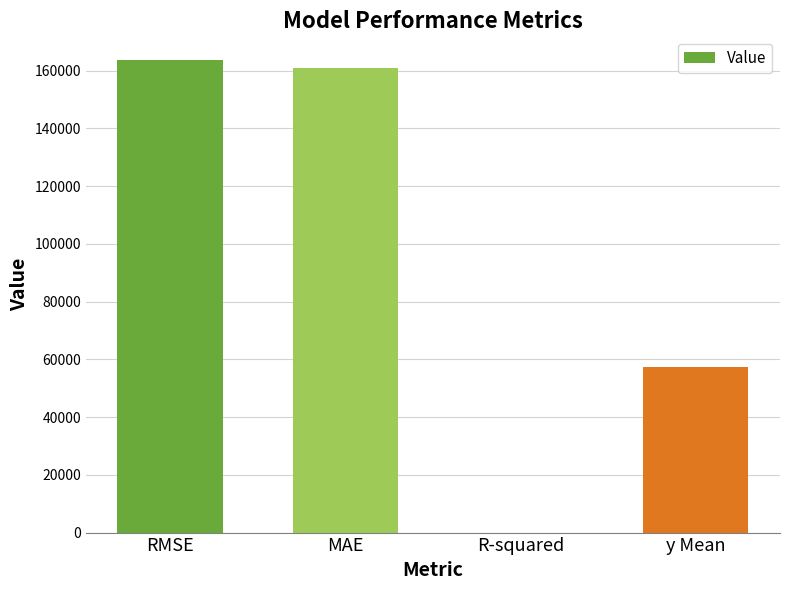

What is the maximum value shown in the chart?

163656.2